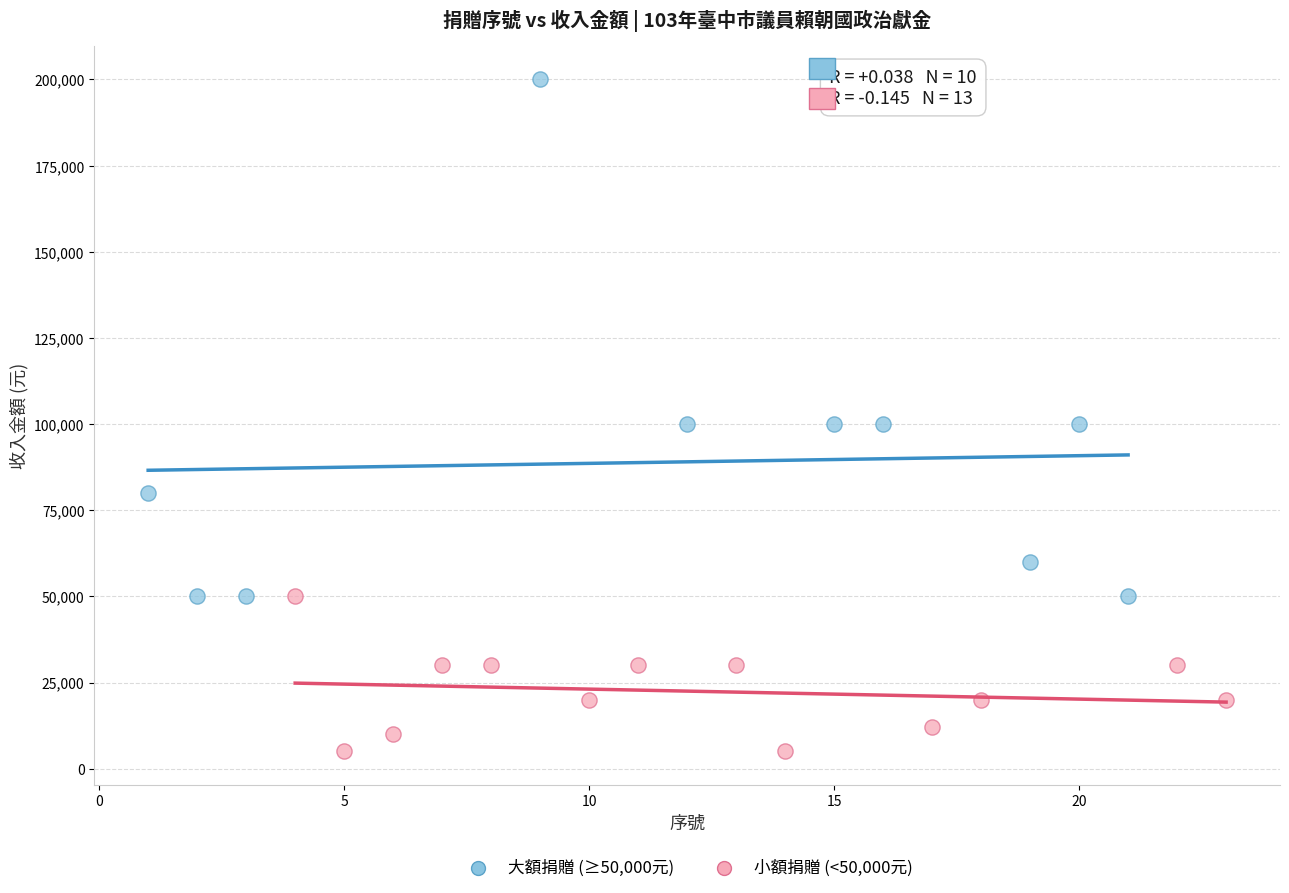

What are all the series names shown in the legend?

大額捐贈 (≥50,000元), 小額捐贈 (<50,000元)